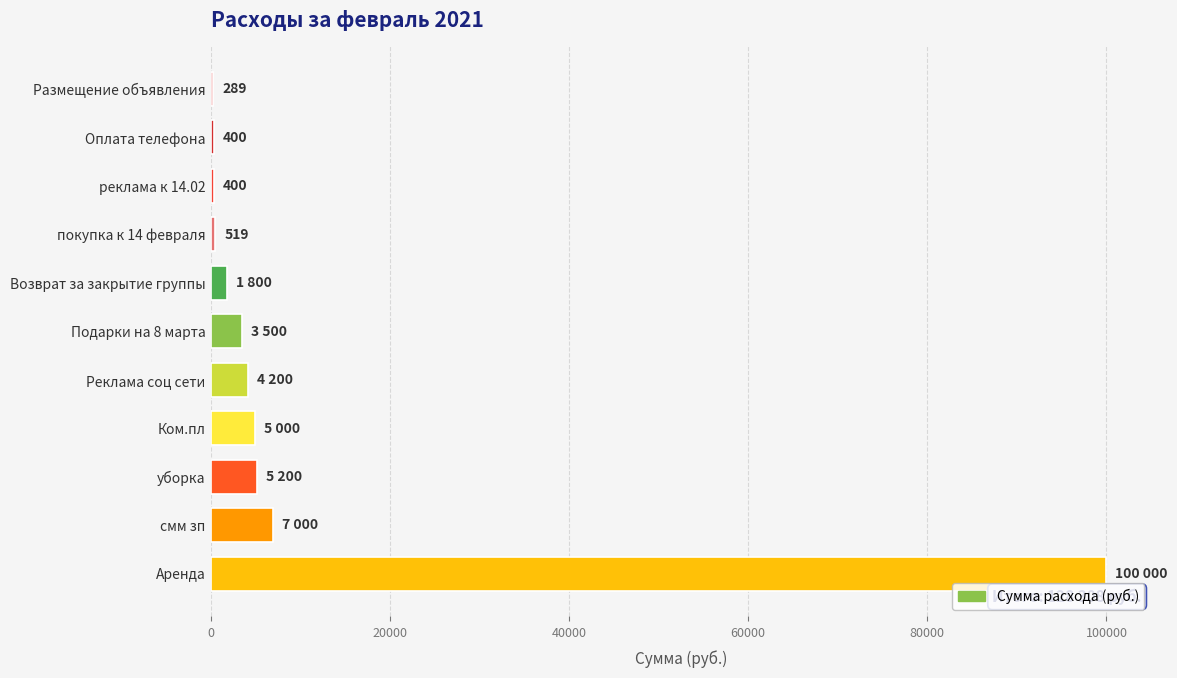

The value at Подарки на 8 марта is 3500. True or false?

True